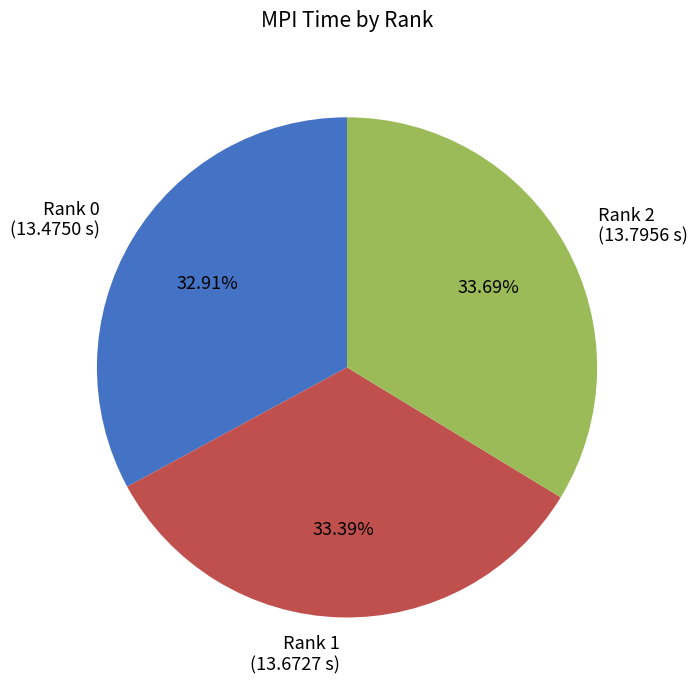

What is the ratio of the value at Rank 2 to the value at Rank 1?

1.0